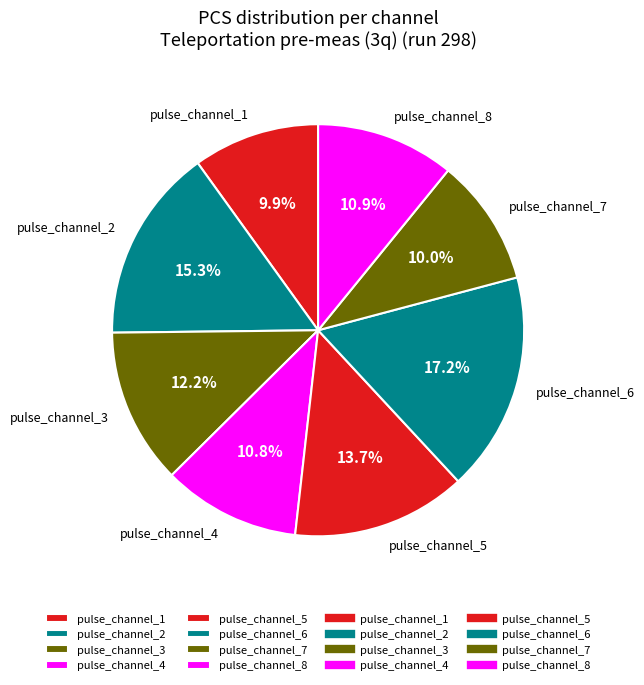

Which category has the biggest portion of the pie?

pulse_channel_6